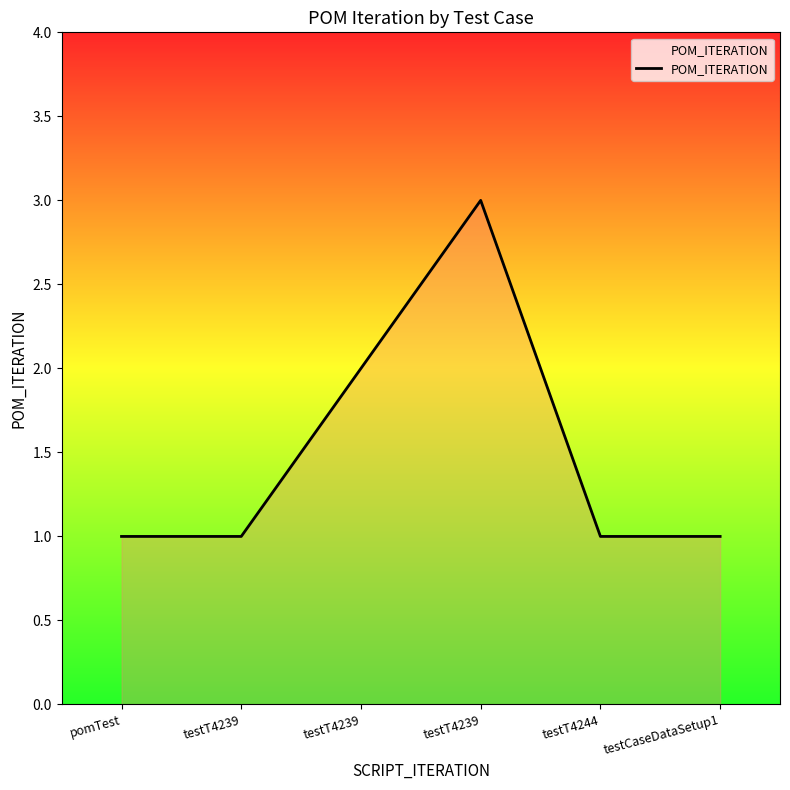

Does the chart display data point markers on the line(s)?

No